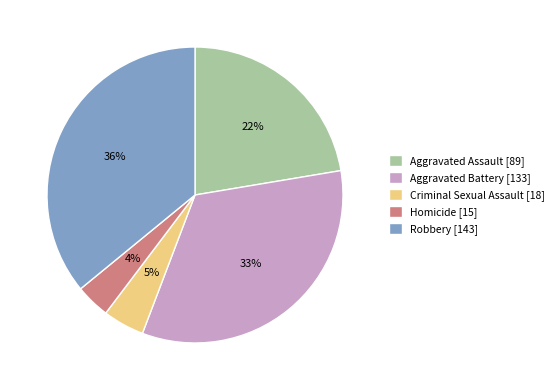

Which has a higher value, Criminal Sexual Assault or Aggravated Battery?

Aggravated Battery